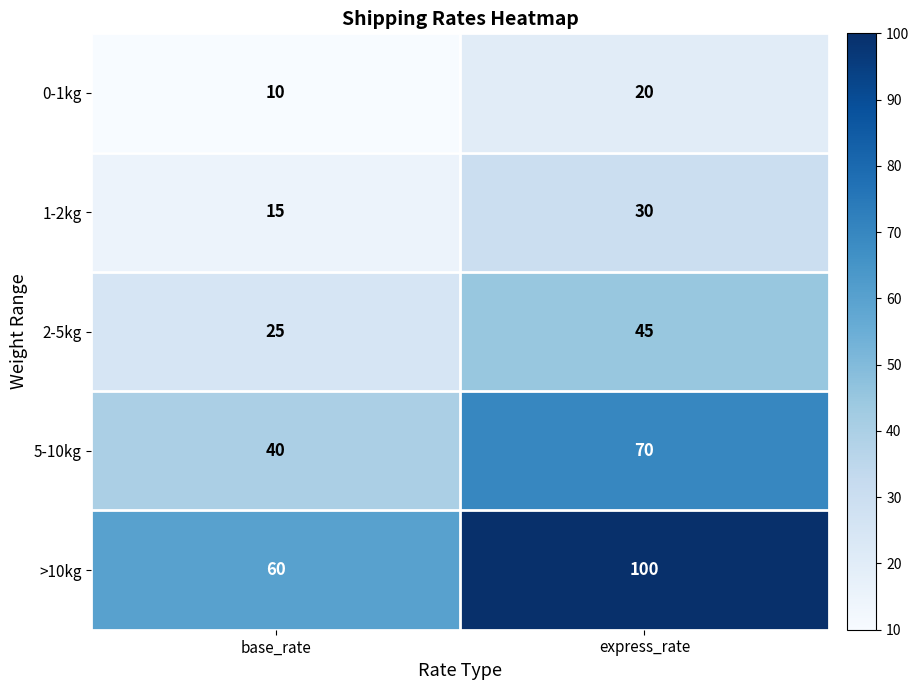

What is the spread (max minus min) of values at base_rate?

50